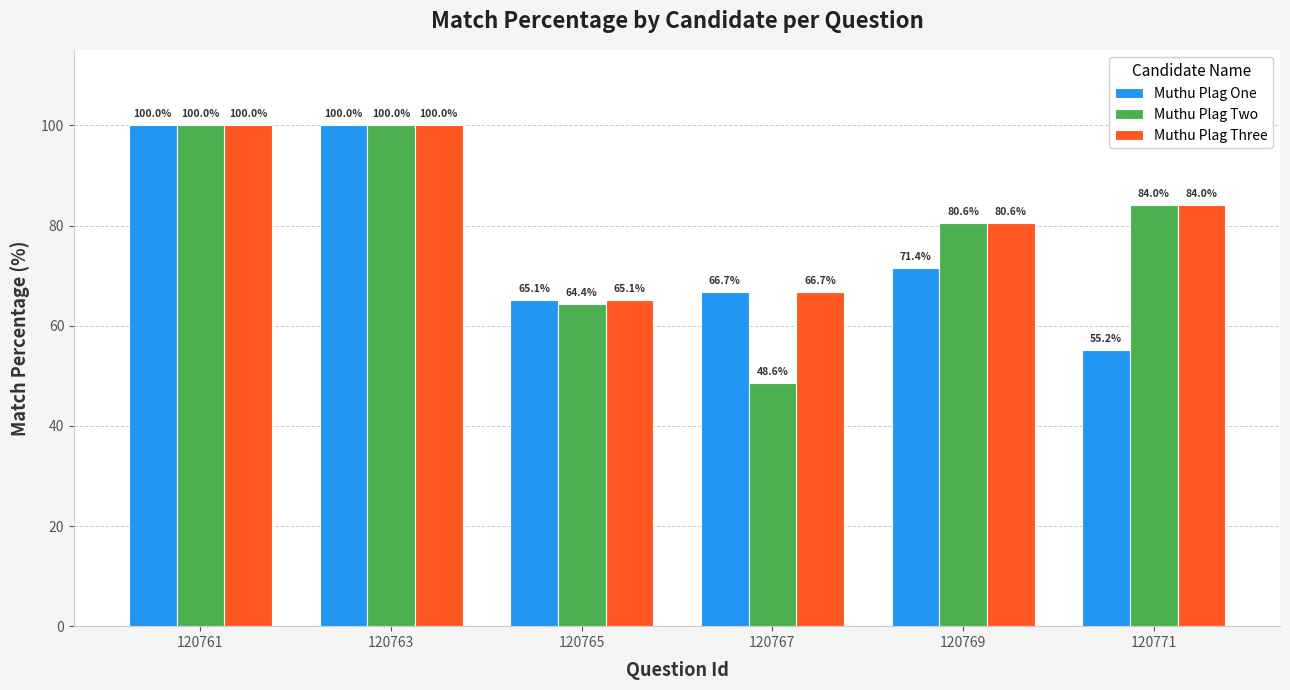

What is the highest value of the Muthu Plag Two series?

100.0